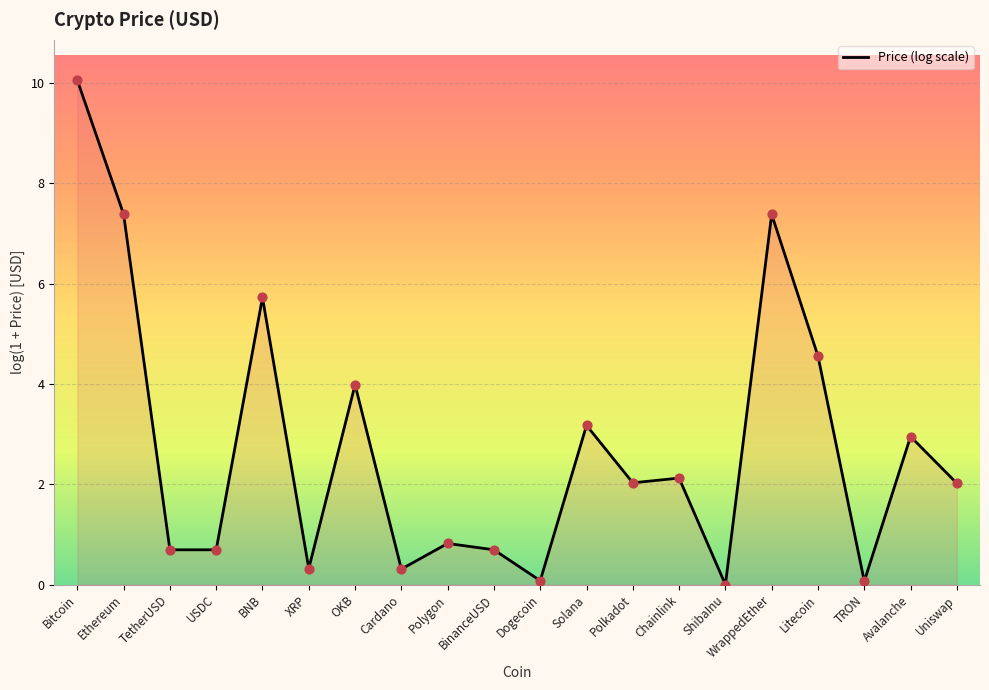

Between Avalanche and BNB, which is larger?

BNB